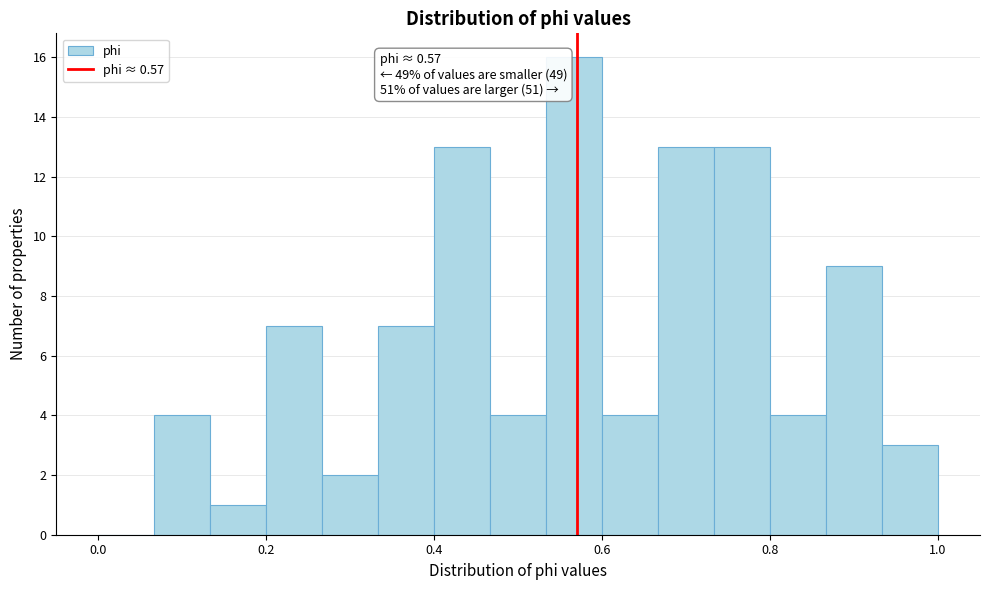

Read against the x-axis, roughly where is the centre of the tallest bar?

0.56